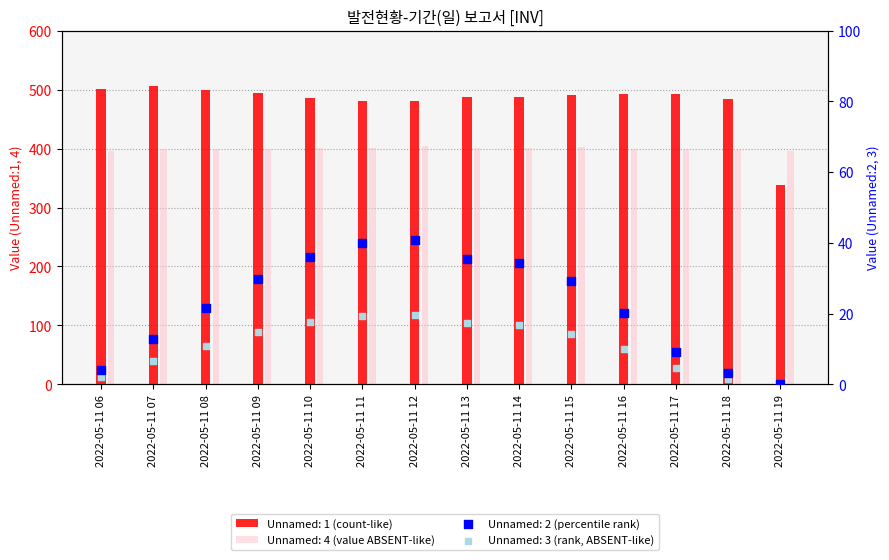

What is the total value across all series at 2022-05-11 19?

735.2